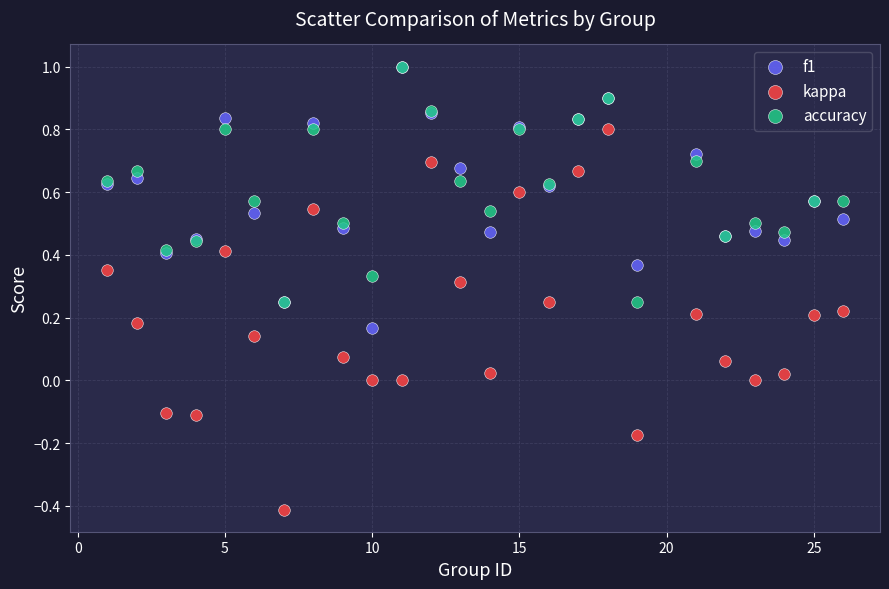

What are all the series names shown in the legend?

f1, kappa, accuracy